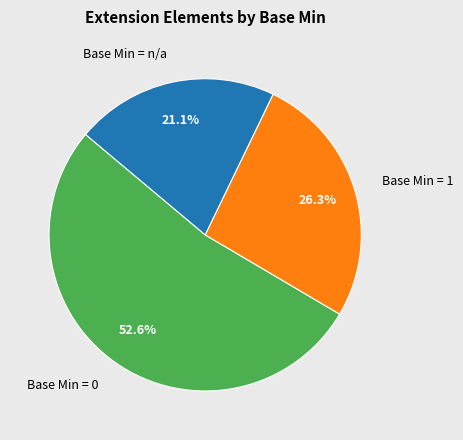

Rank the categories by value from highest to lowest.

Base Min = 0, Base Min = 1, Base Min = n/a